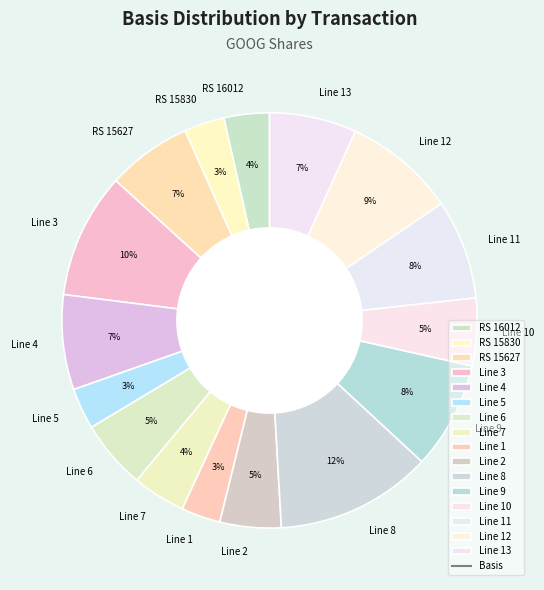

Do Line 3 and Line 2 together represent more than half of the pie?

No